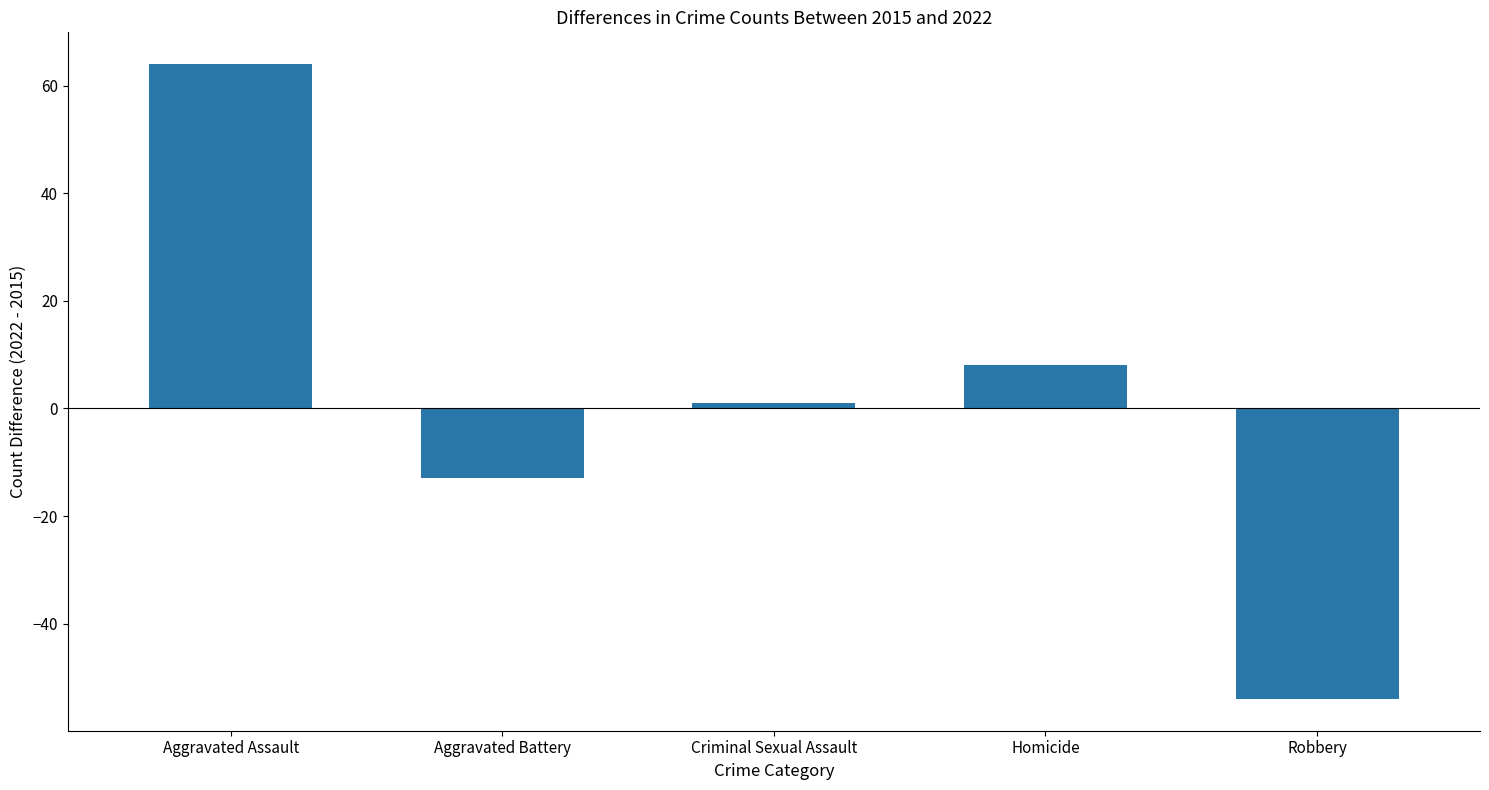

What is the difference between the maximum and minimum values?

118